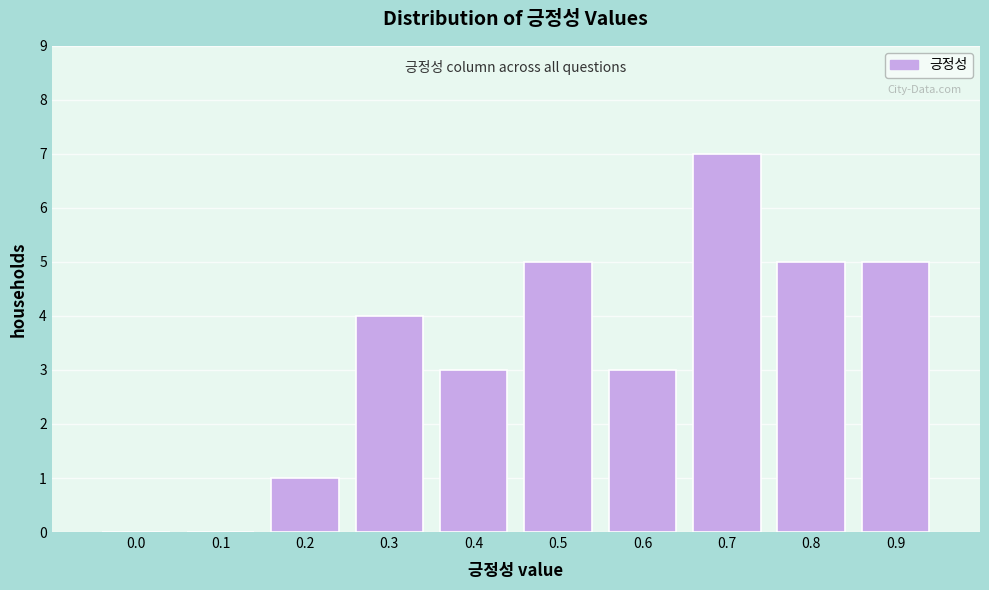

Reading left to right, what are all the values shown in this chart?

0.0=0	0.1=0	0.2=1	0.3=4	0.4=3	0.5=5	0.6=3	0.7=7	0.8=5	0.9=5